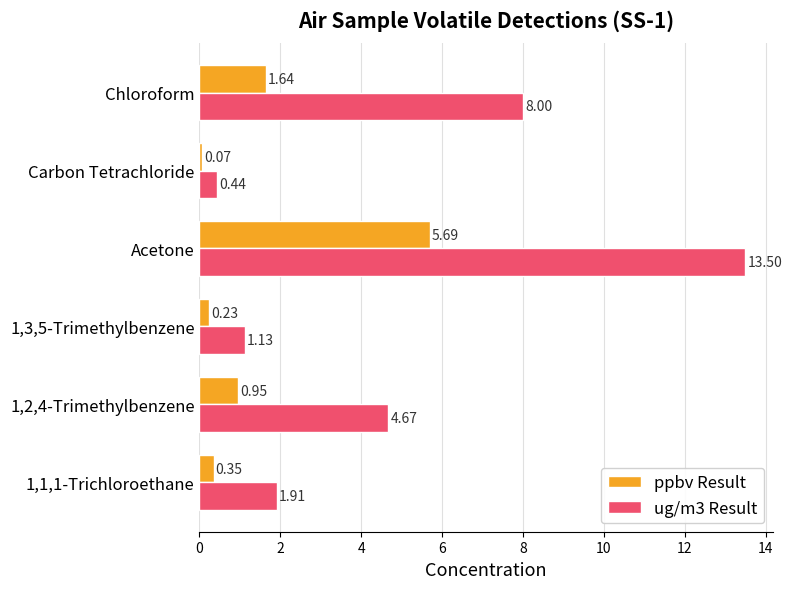

Which series has the widest spread of values?

ug/m3 Result